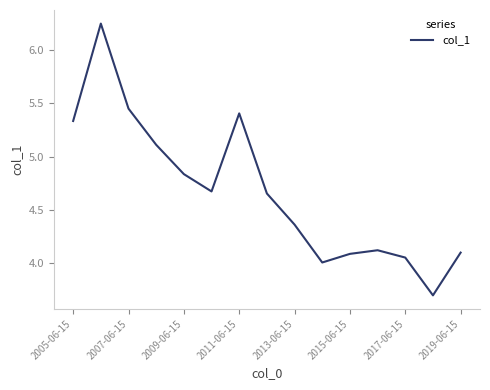

What is the smallest value displayed?

3.7